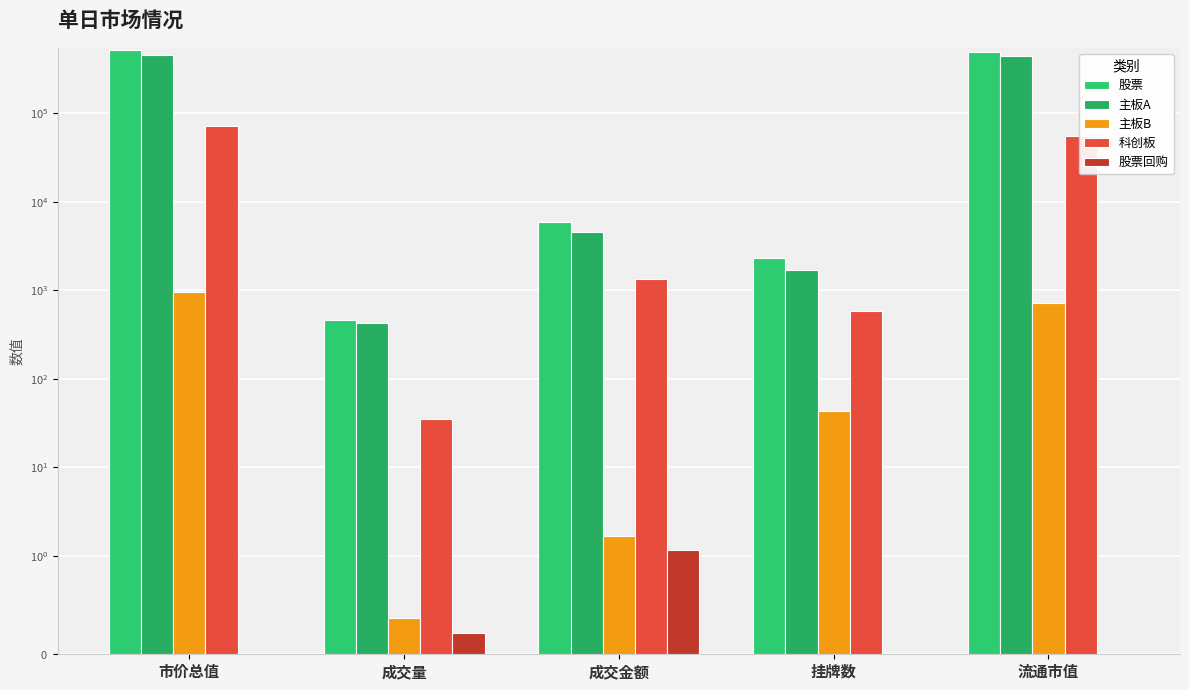

What is the lowest value of the 主板A series?

426.4